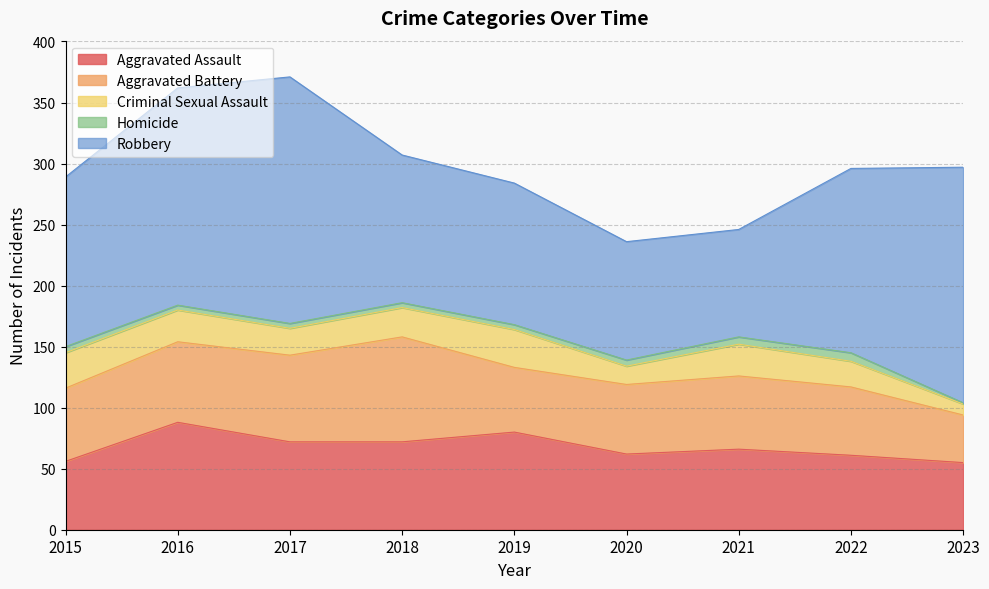

What is the difference between the second highest and minimum values in the Aggravated Assault series?

25